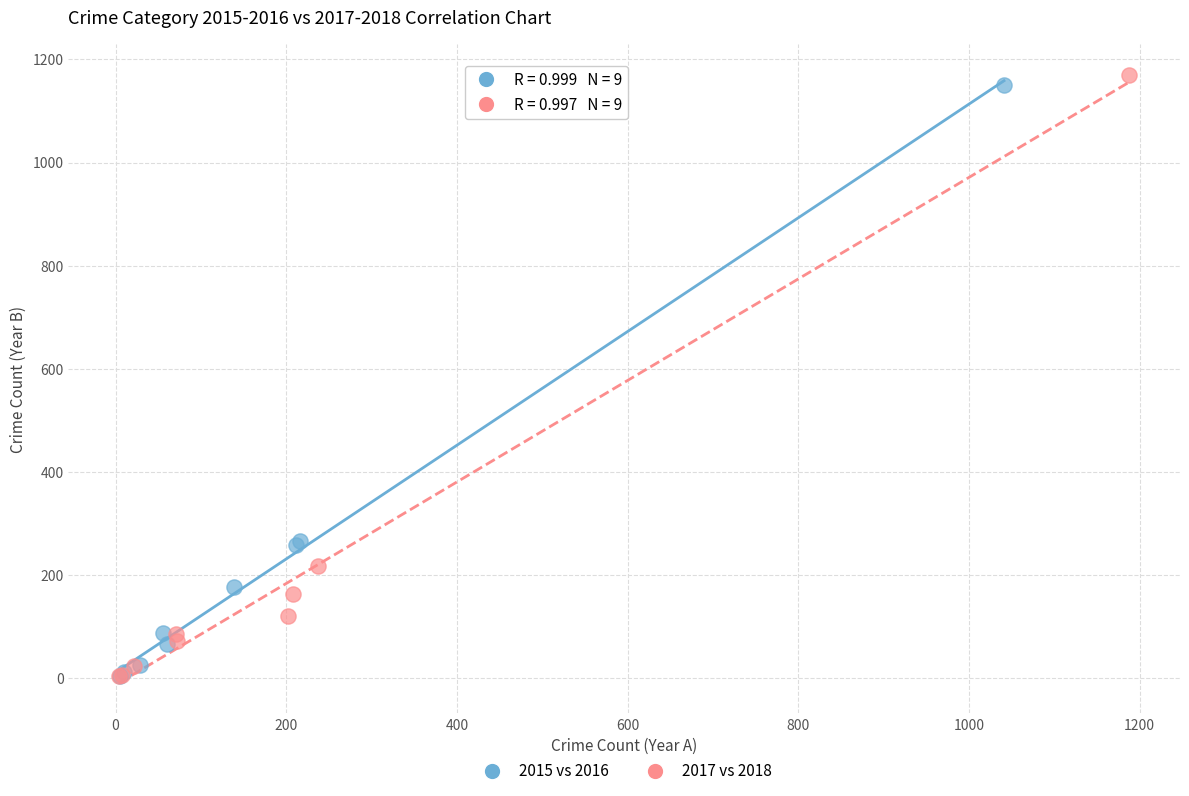

Which series has the widest spread of Y values?

2017 vs 2018